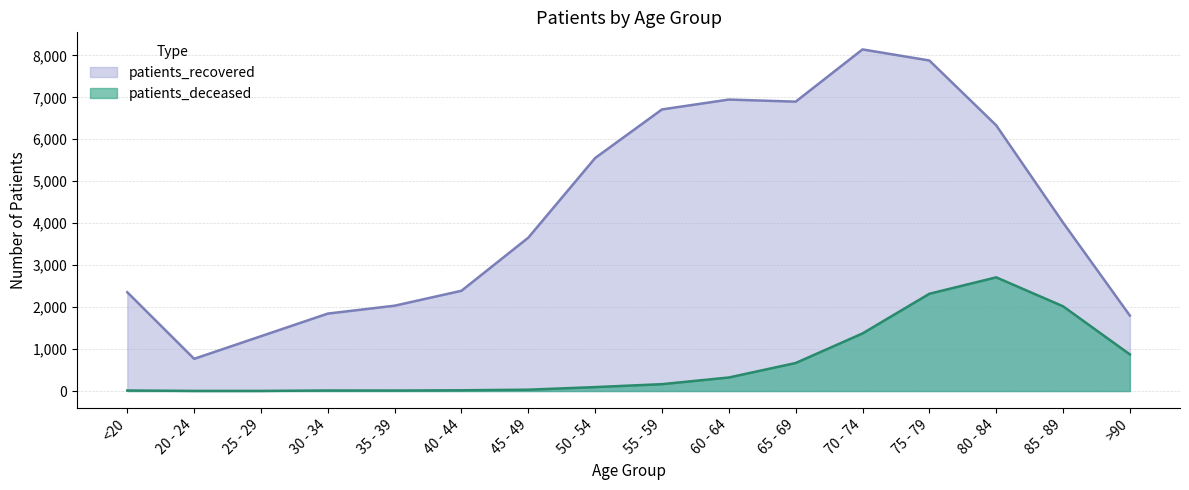

What are all the series names shown in the legend?

patients_recovered, patients_deceased